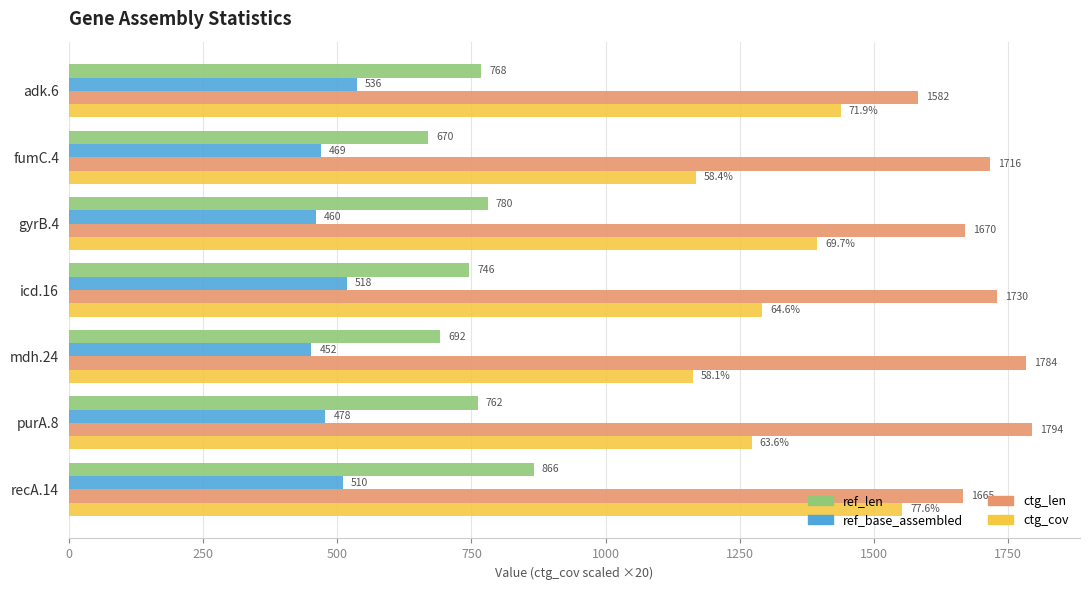

What are all the series names shown in the legend?

ref_len, ref_base_assembled, ctg_len, ctg_cov